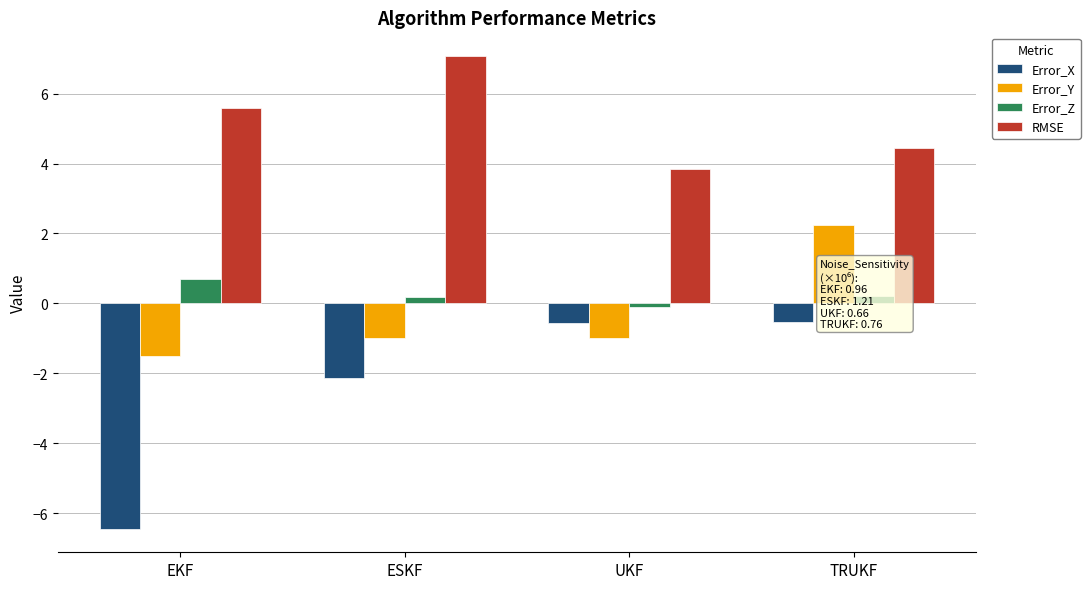

Rank the series by their maximum value, from highest to lowest.

RMSE, Error_Y, Error_Z, Error_X